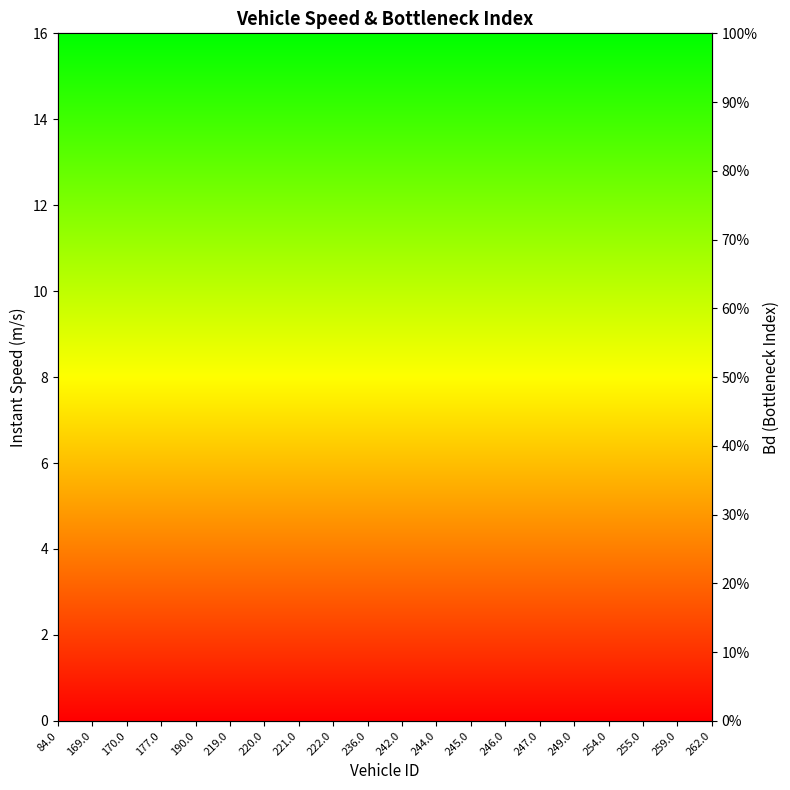

Between 222.0 and 244.0, which is larger?

222.0